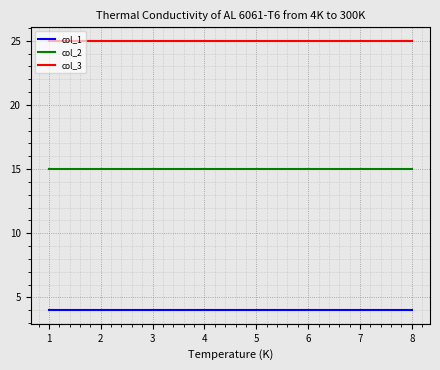

Which series has the largest total across all categories?

col_3